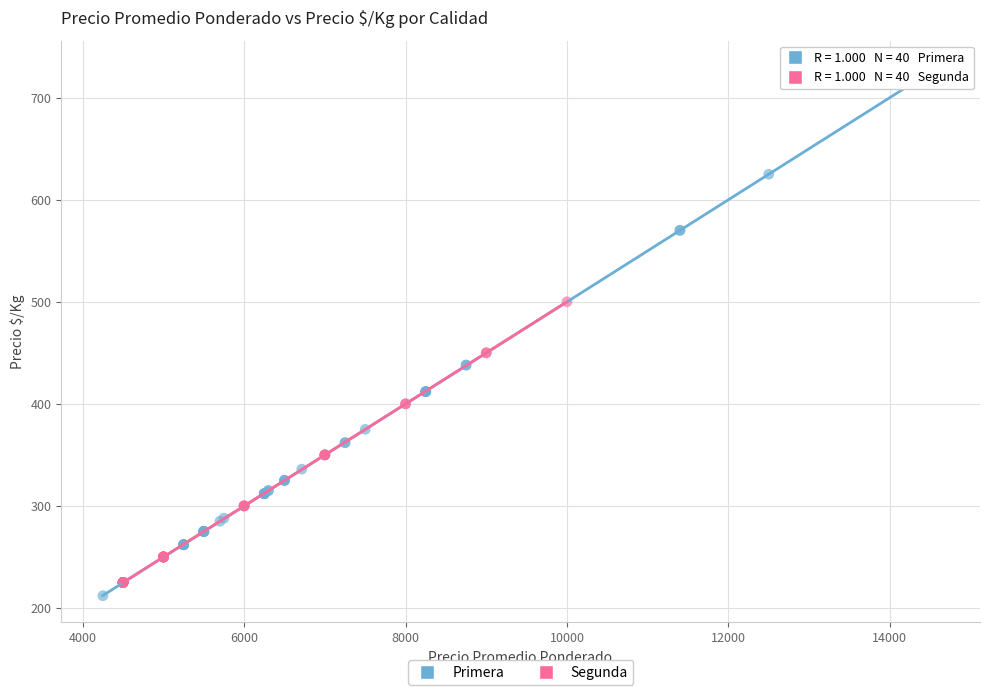

What are all the series names shown in the legend?

Primera, Segunda